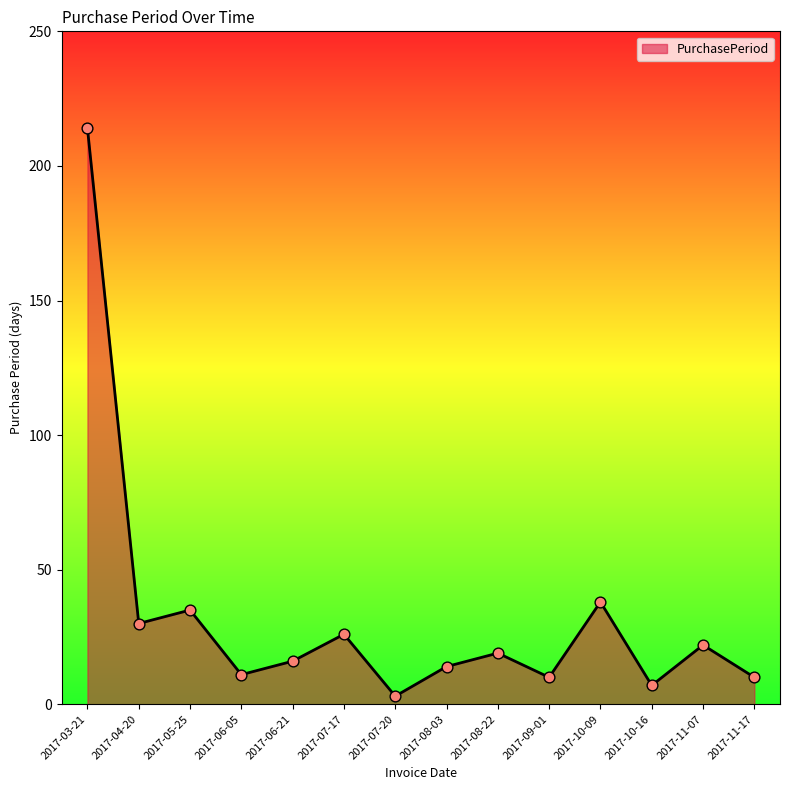

Which has a higher value, 2017-10-09 or 2017-10-16?

2017-10-09